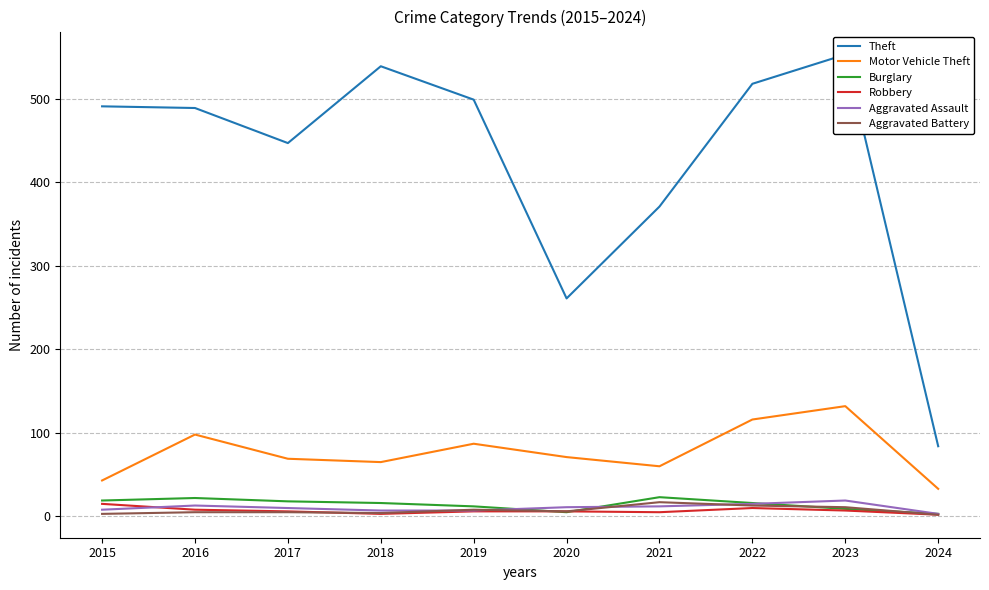

Rank the series at 2024 from highest to lowest value.

Theft, Motor Vehicle Theft, Burglary, Aggravated Assault, Robbery, Aggravated Battery